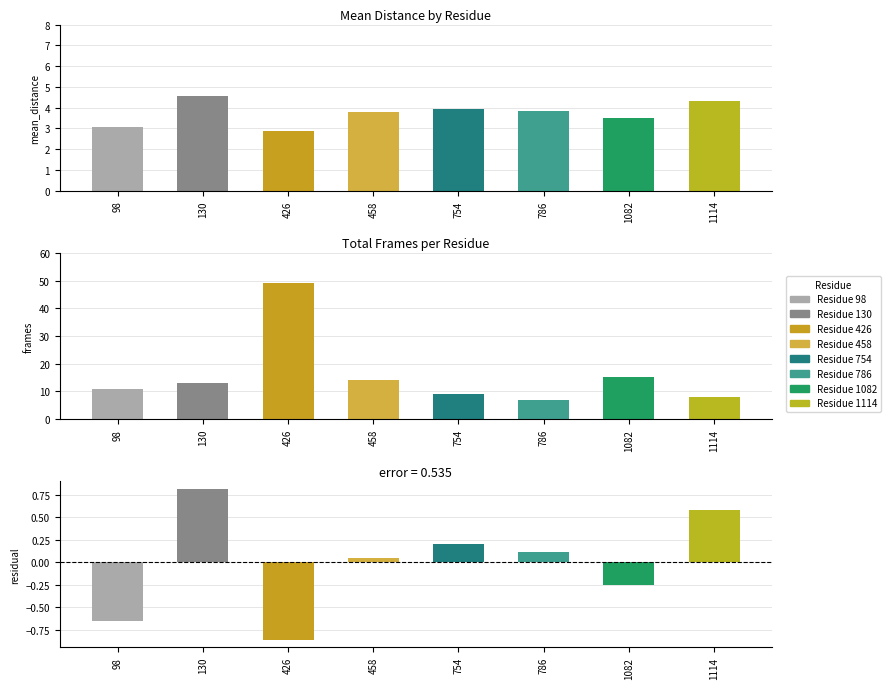

Which series has the widest spread of values?

frames